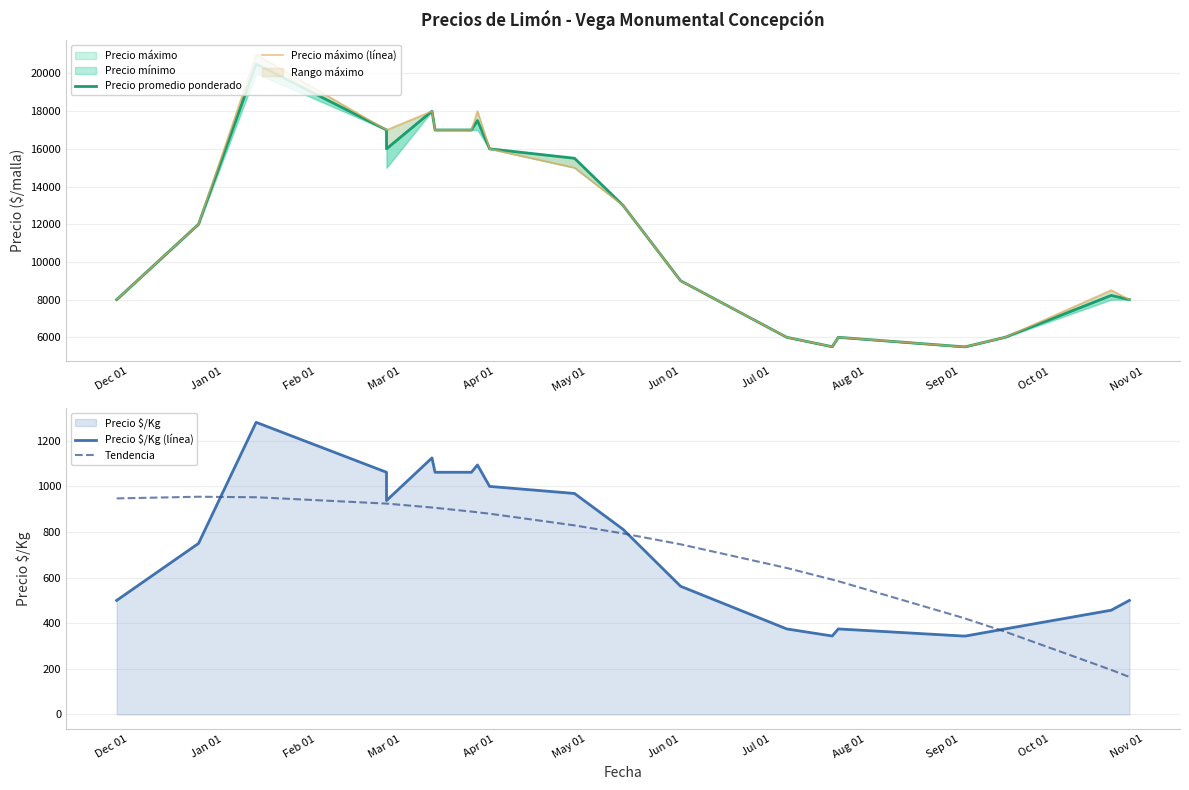

What is the label of the 11th point from the left?

Oct 01